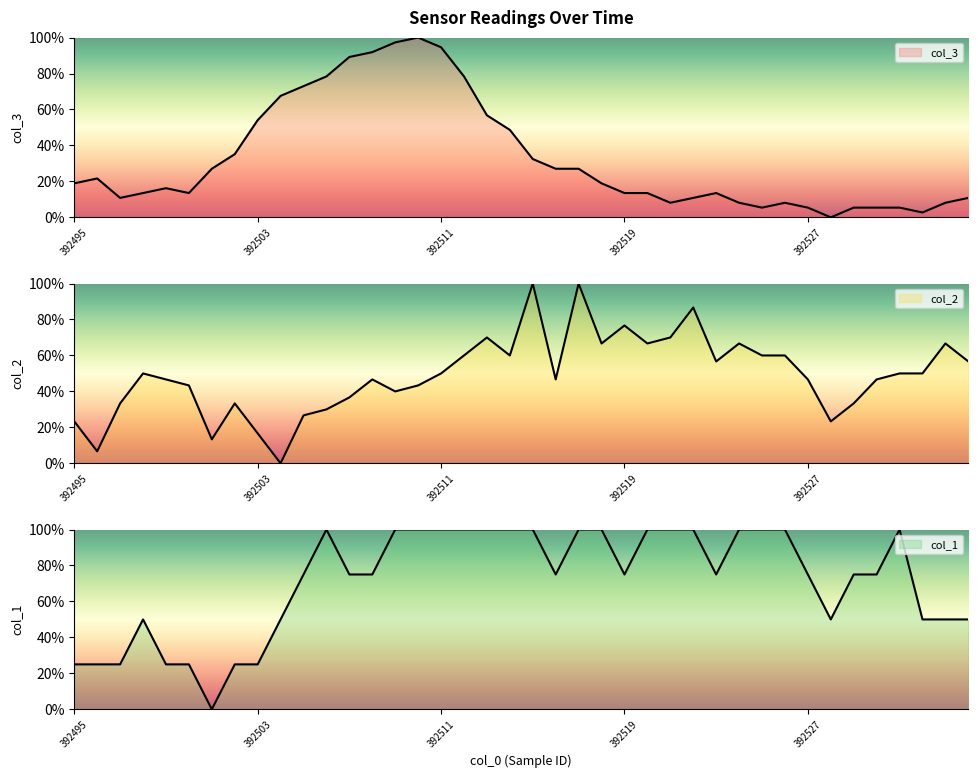

The value of col_2 at 392500 is 22.6. True or false?

False